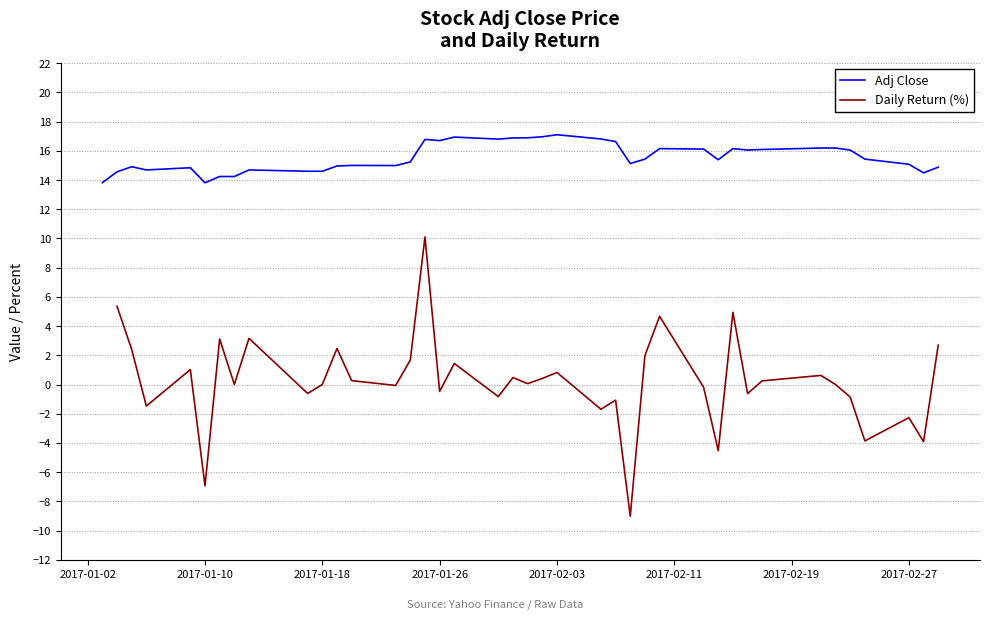

How many data points in Adj Close are less than 15?

15